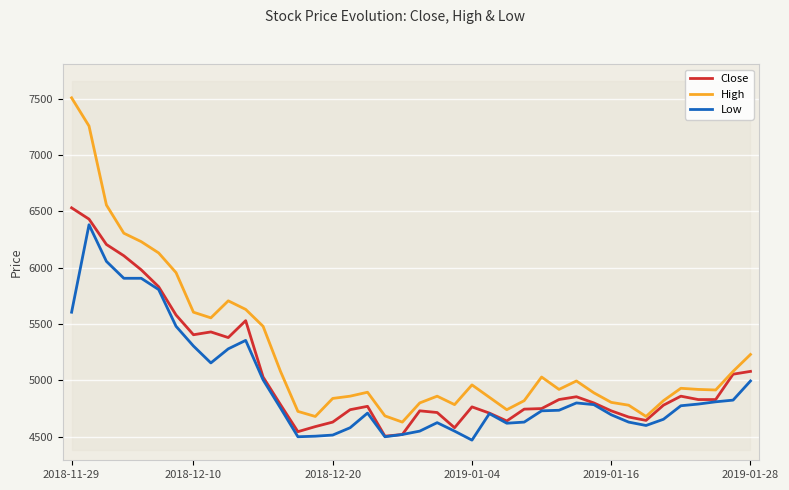

What is the lowest value of the Close series?

4504